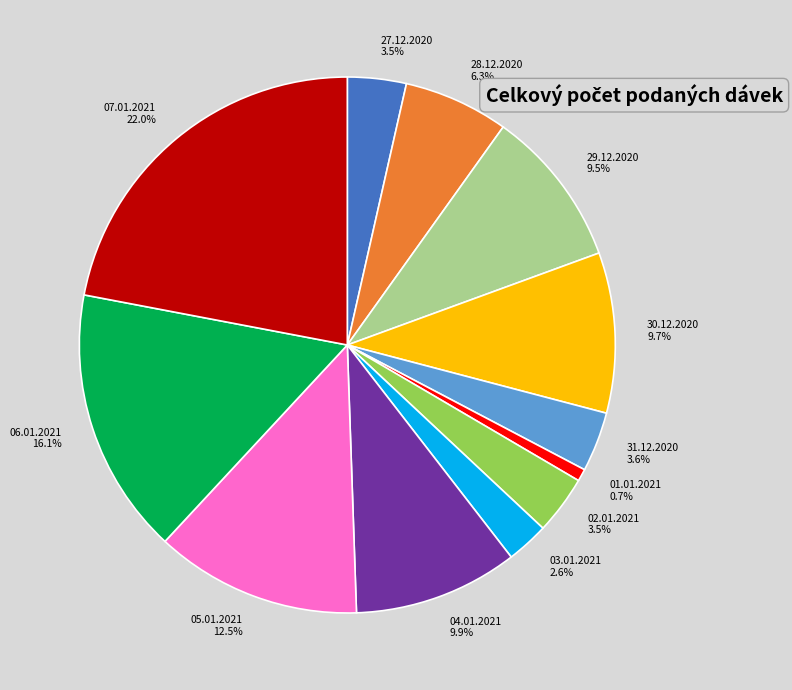

Between 05.01.2021 and 30.12.2020, which is larger?

05.01.2021